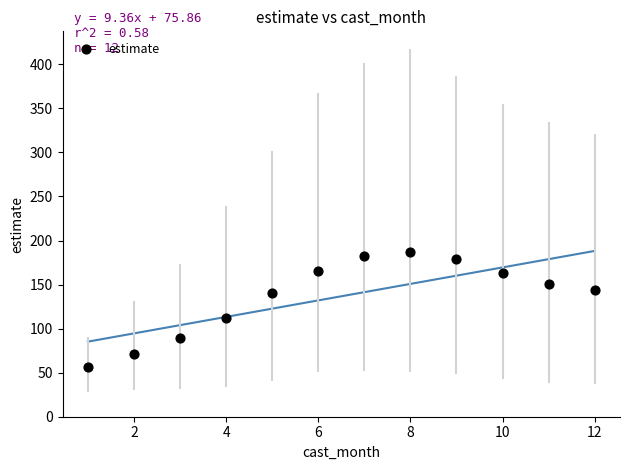

What Y value in the scatter plot is closest to 121?

112.2